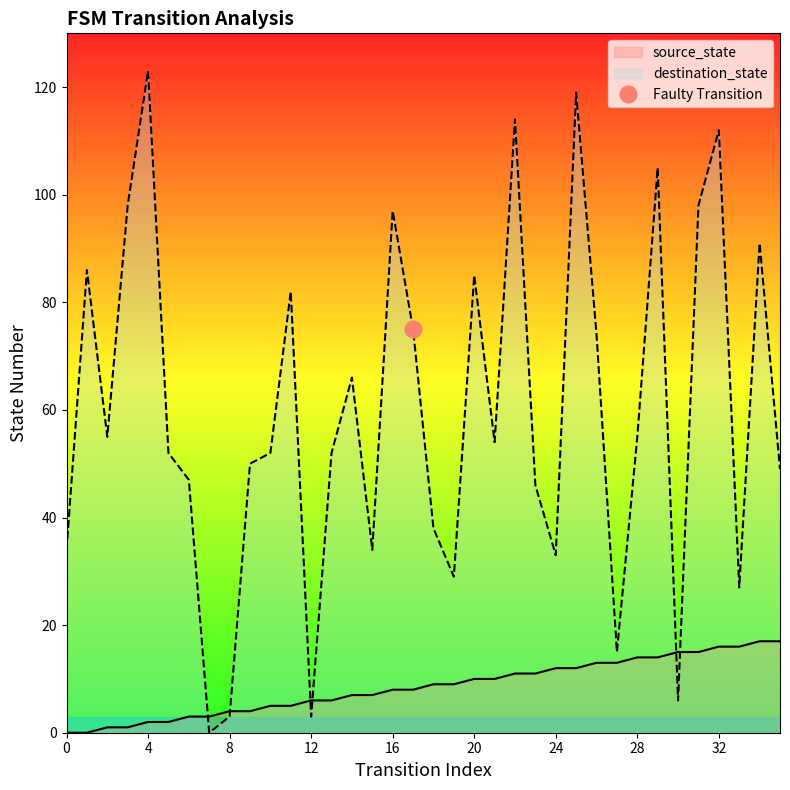

Which series changed the most between 6 and 9?

destination_state